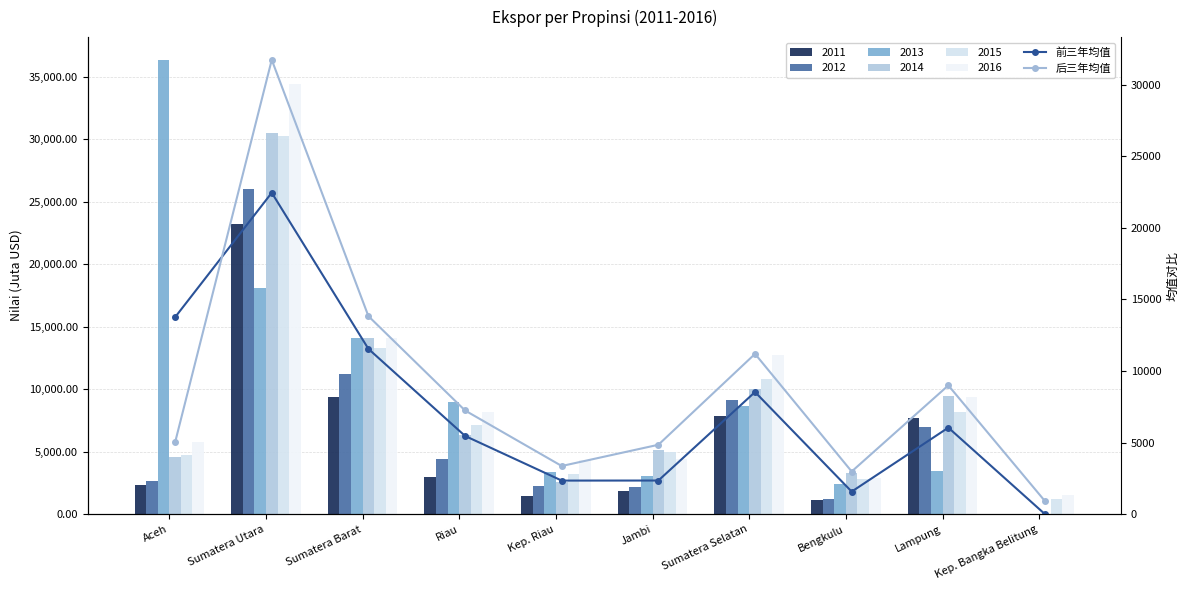

Does the chart contain any negative values?

No